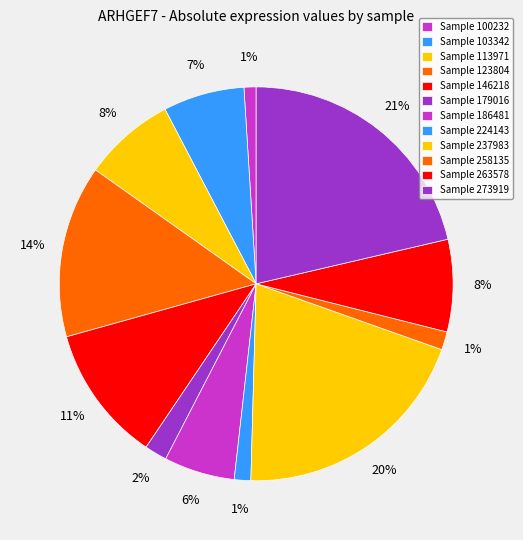

Count the number of slices in the pie.

12